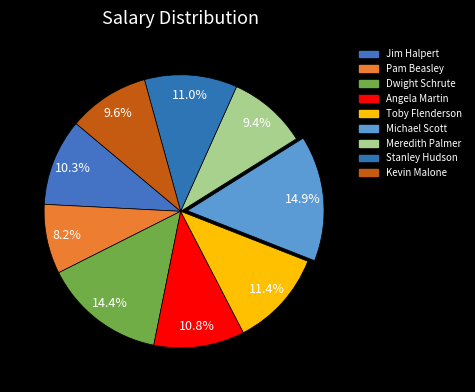

To the nearest percent, what is the combined percentage of Kevin Malone and Dwight Schrute?

24%